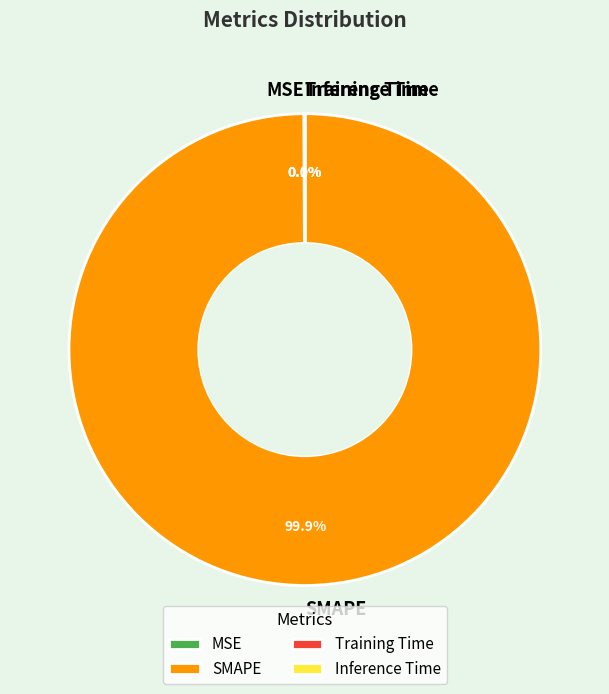

Does any single category account for the majority?

Yes